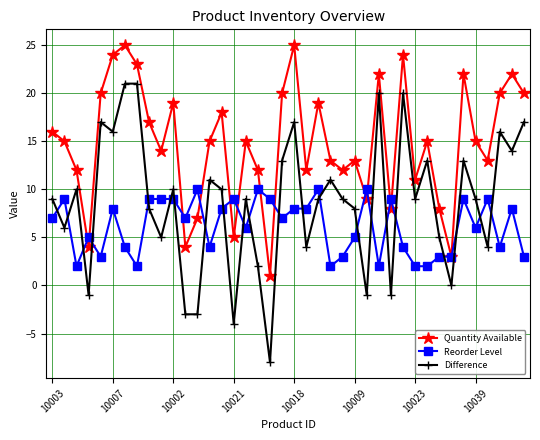

True or false: Difference and Quantity Available cross at least once.

False